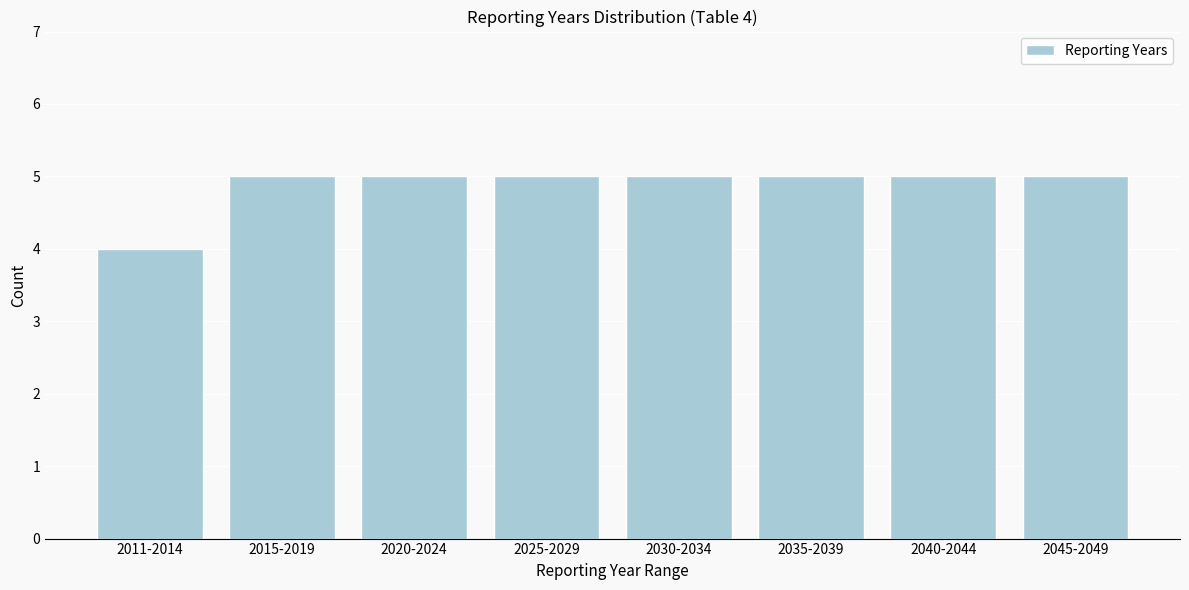

Reading right to left, extract all data points from this chart.

5	5	5	5	5	5	5	4